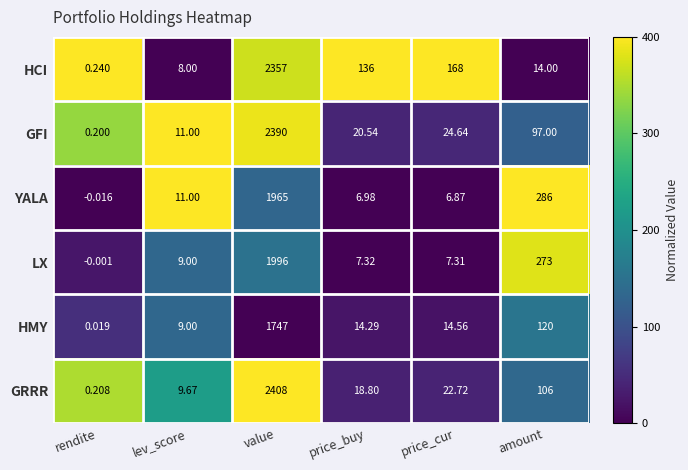

At which label is GRRR closest to 1204?

amount